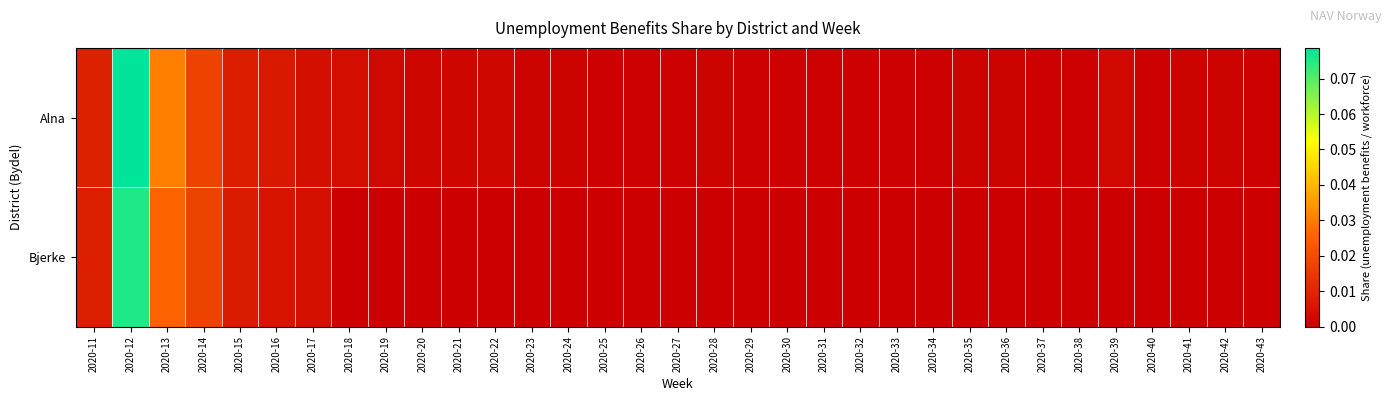

At how many categories does at least one series exceed 0?

33